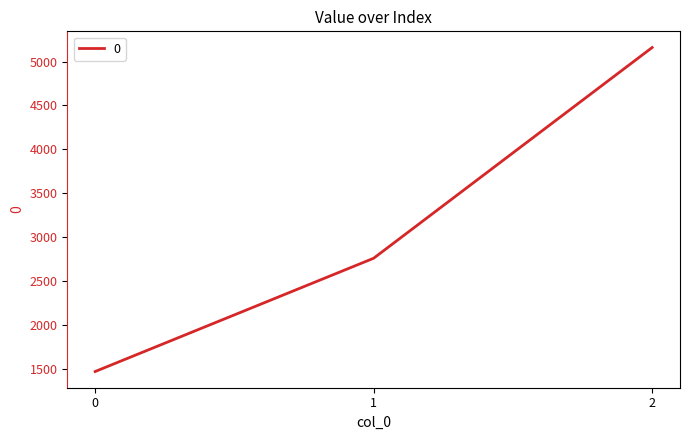

What is the greatest value displayed?

5160